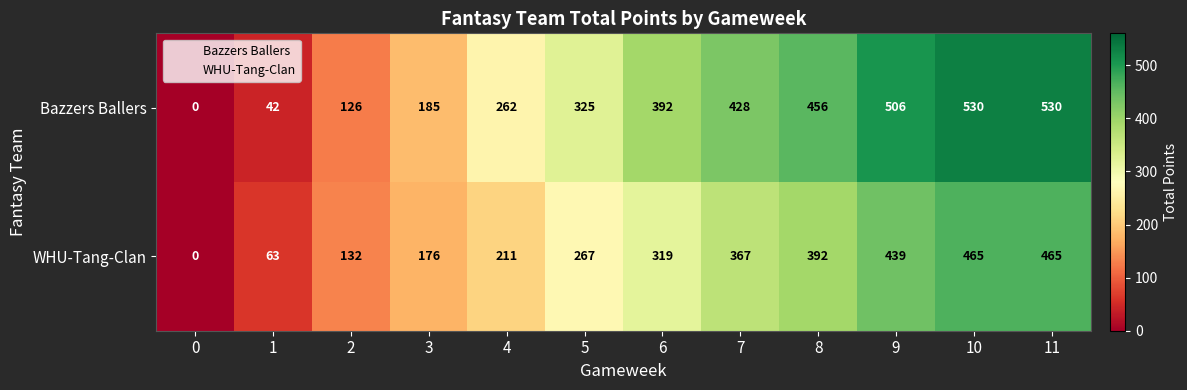

What value does the WHU-Tang-Clan series have at 2?

132